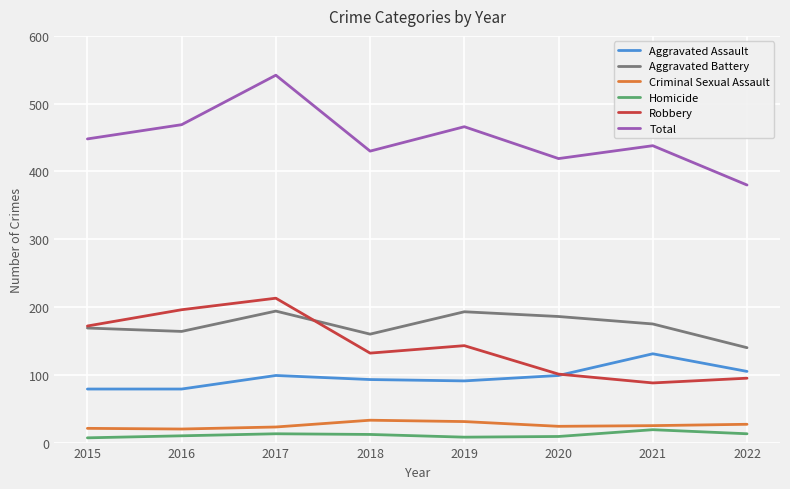

What is the spread (max minus min) of values at 2017?

529